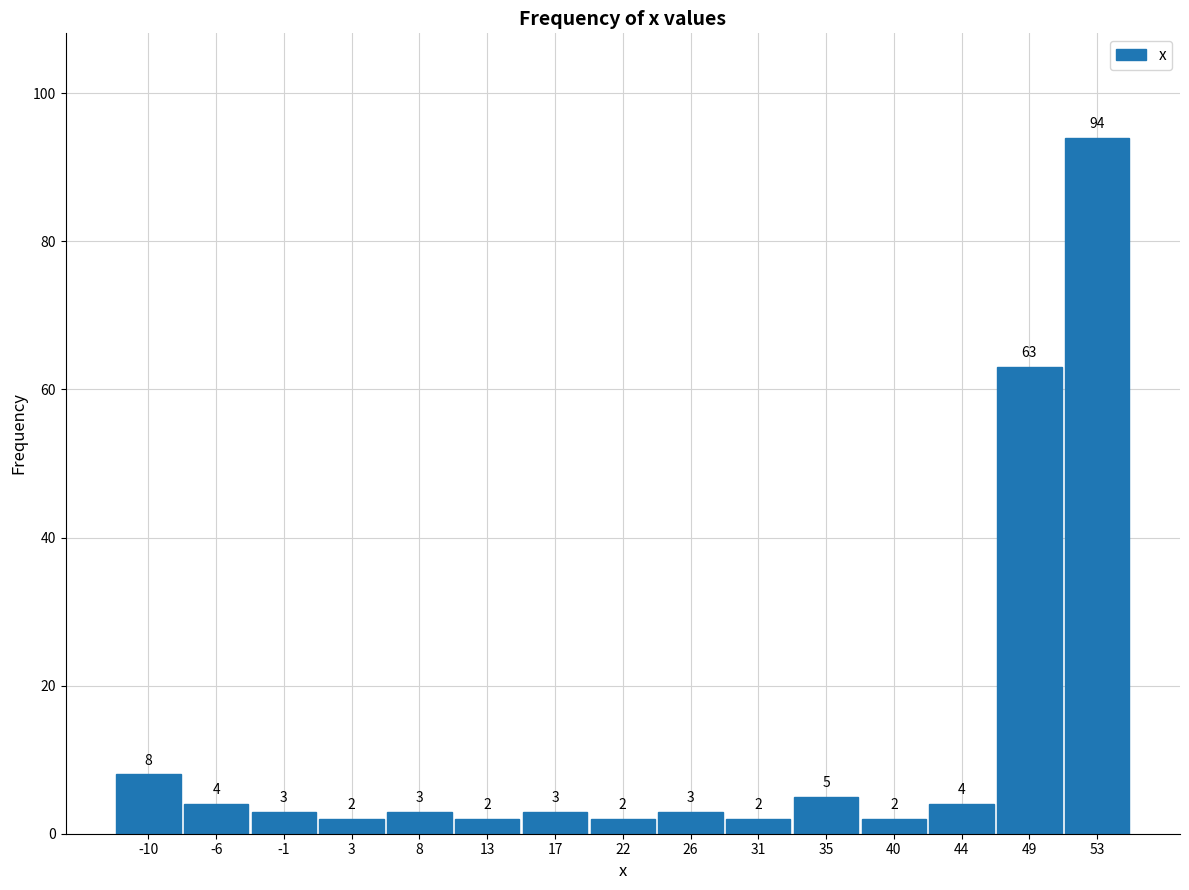

How tall is the bar that spans 51.0 to 55.5 on the x-axis? The bar edges are not printed on the chart, so give them approximately, as read against the axis.

94